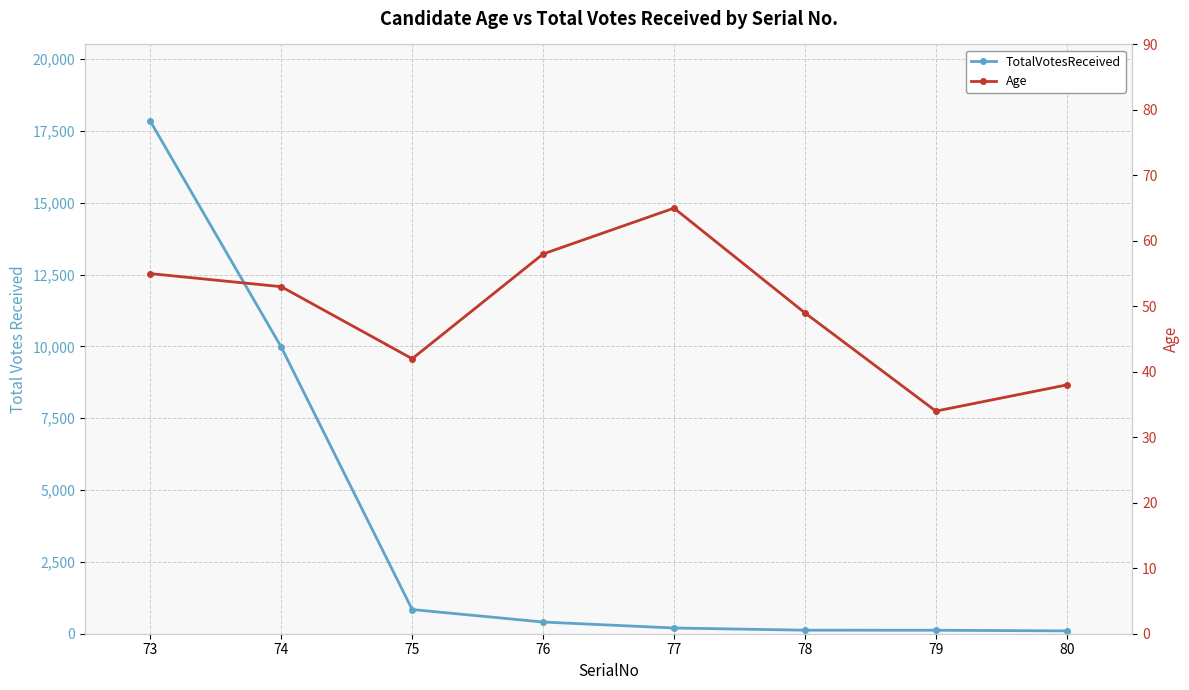

Which has a higher value, 73 or 78?

73